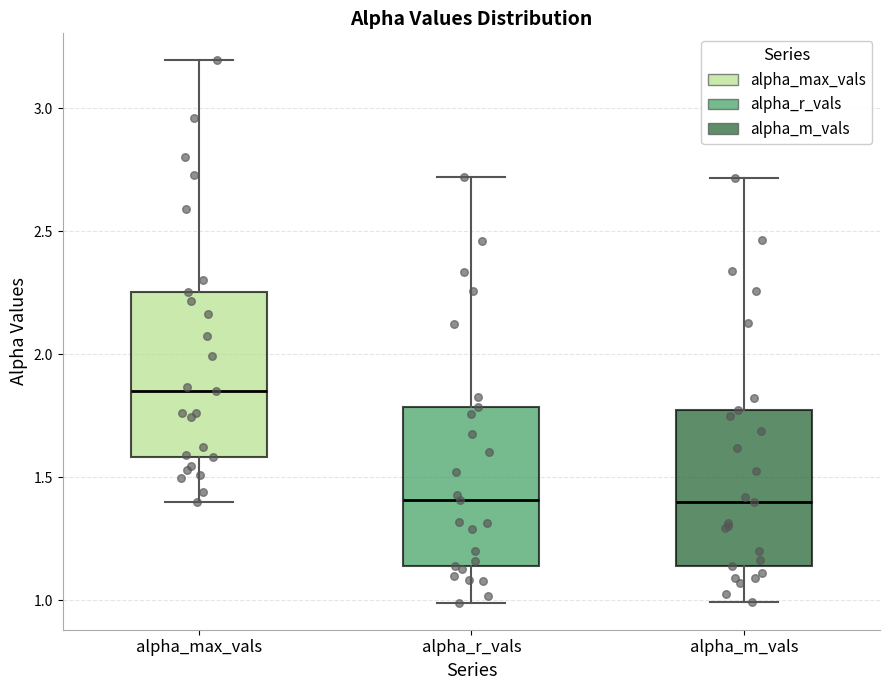

Where does the upper whisker of the box for alpha_m_vals end on the y-axis? The values are not printed on the chart, so give them approximately, as read against the axis.

2.70